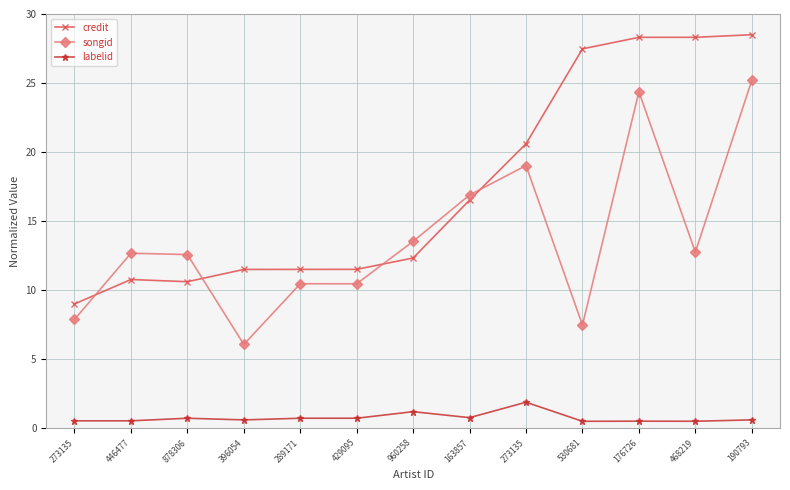

What are all the series names shown in the legend?

credit, songid, labelid